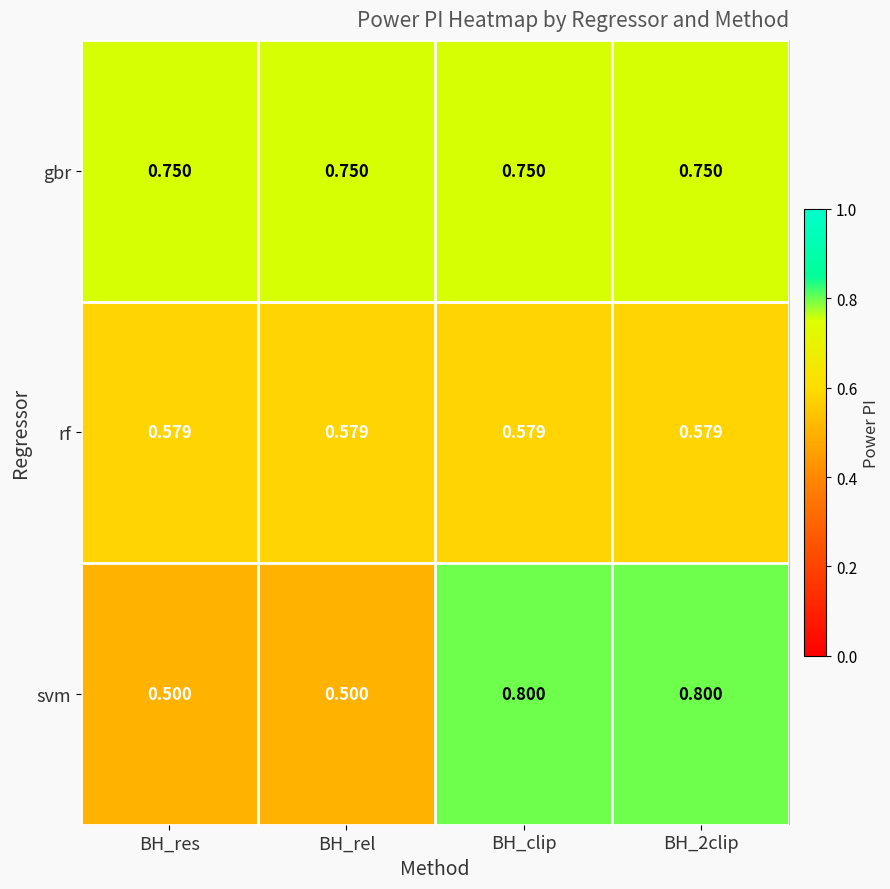

Count the number of data series in this chart.

3